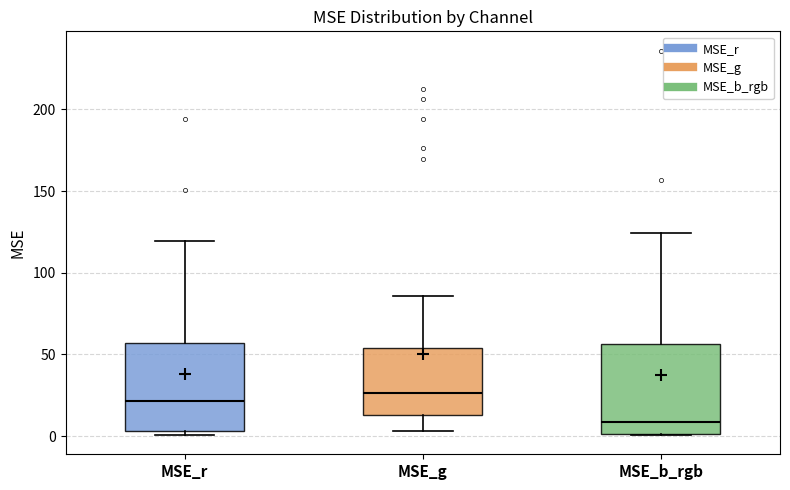

Which box's median line is the lowest?

MSE_b_rgb